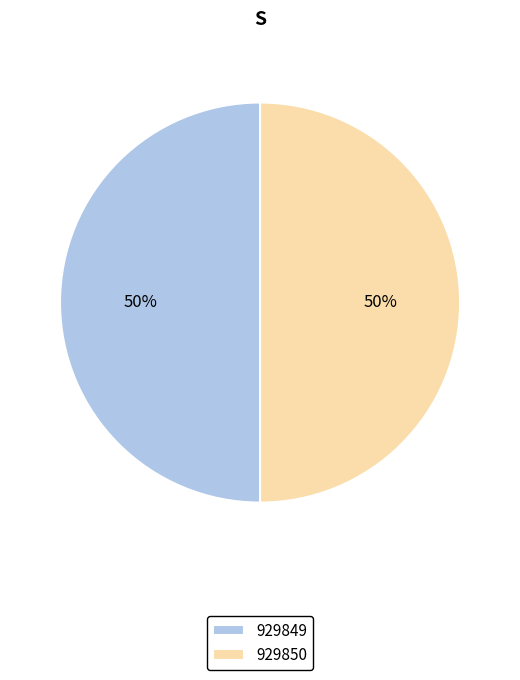

Do 929850 and 929849 together represent more than half of the pie?

Yes